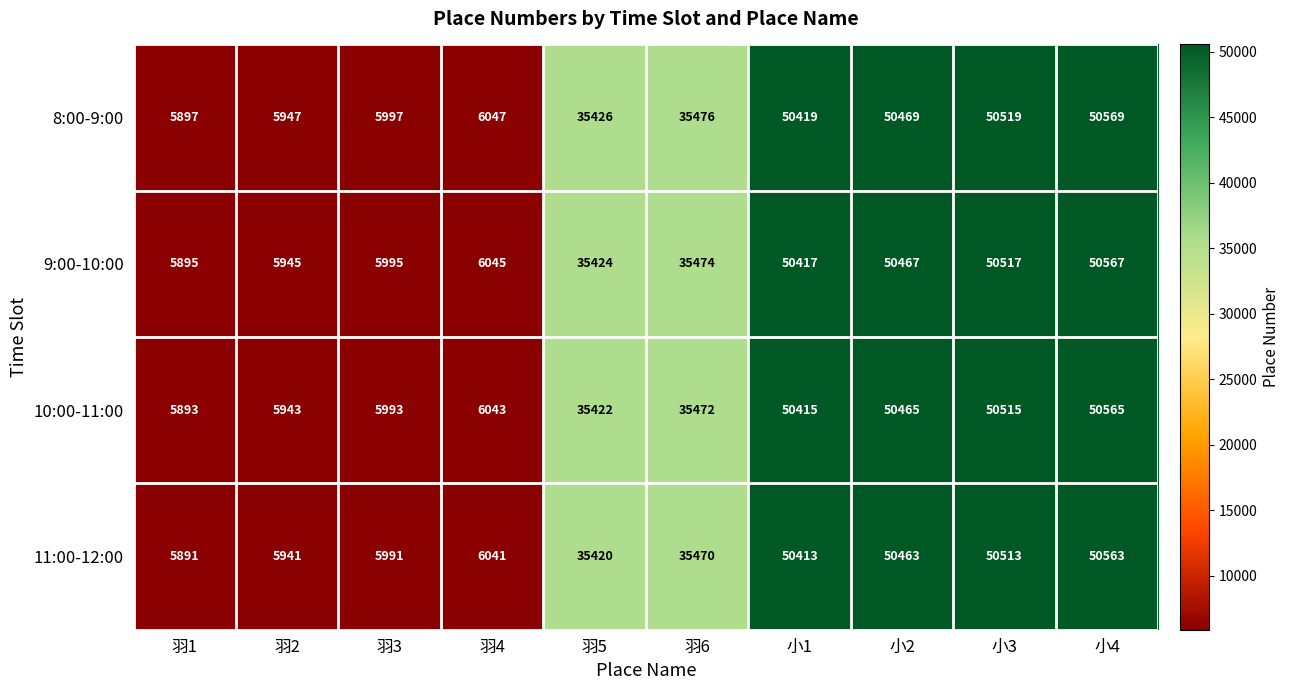

At how many categories does at least one series exceed 38153?

4